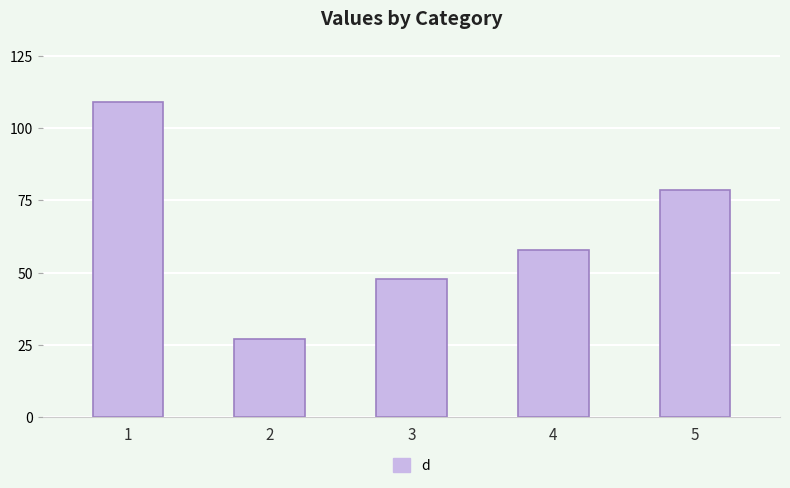

The chart shows a value of 57.7 at 4. True or false?

True